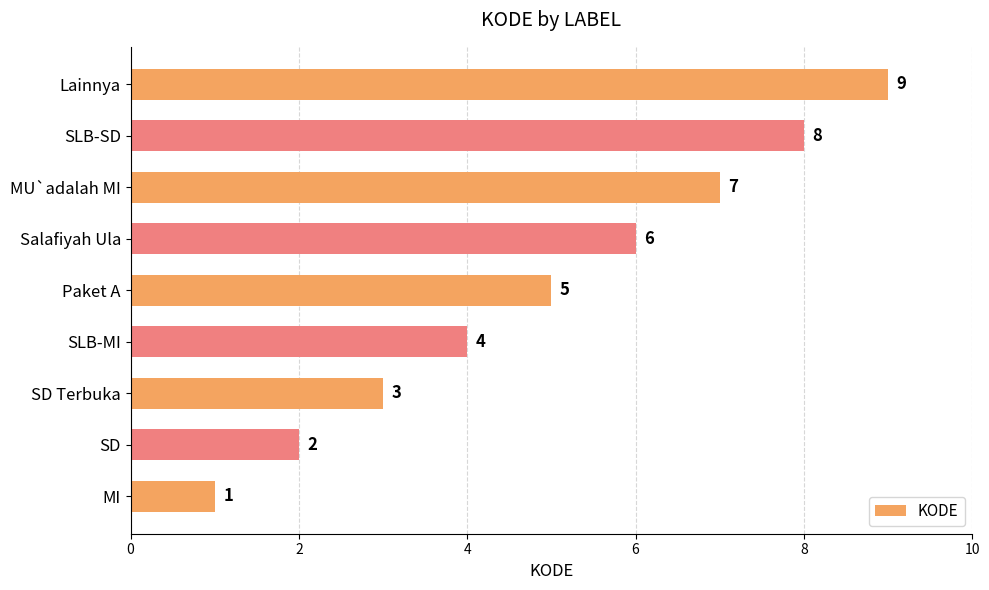

What is the maximum value shown in the chart?

9